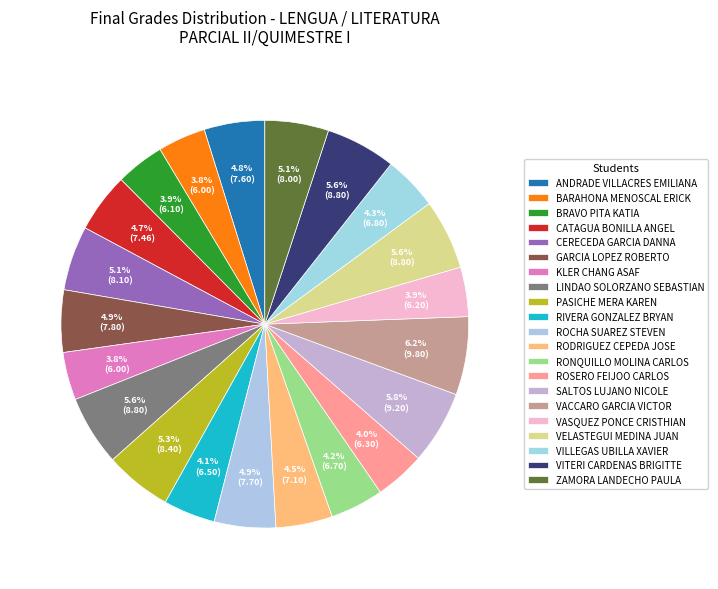

To the nearest percent, what is the difference between the largest and smallest slice percentages?

2%